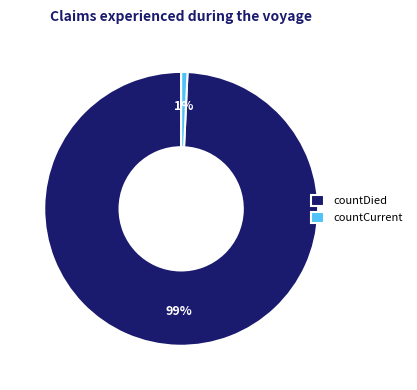

What is the largest slice in the pie chart?

countDied